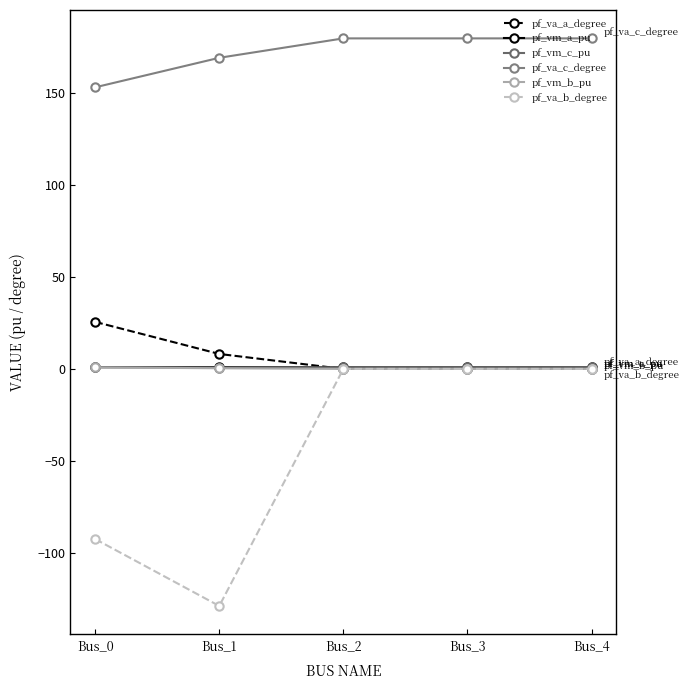

At which category is the sum across all series the highest?

Bus_3